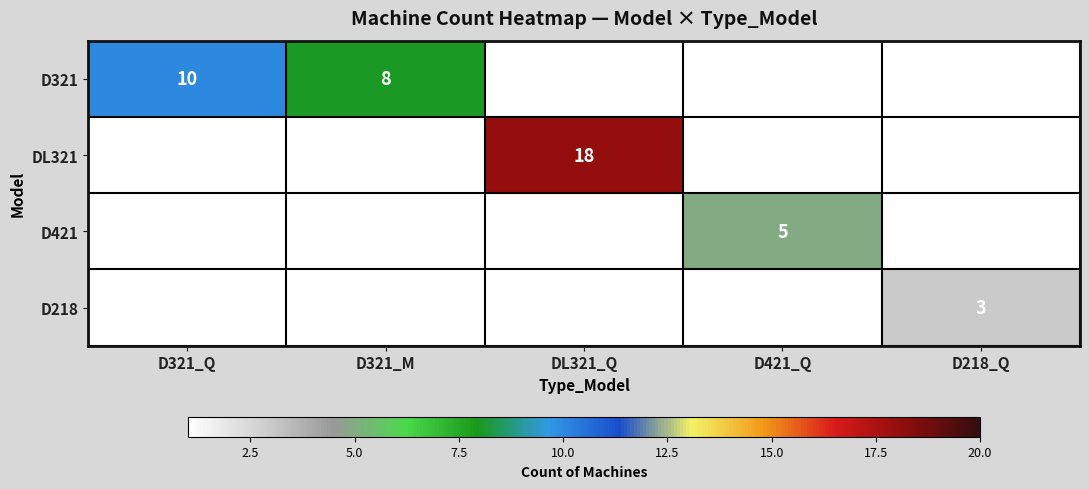

The D218 series shows 3 at D218_Q. True or false?

True